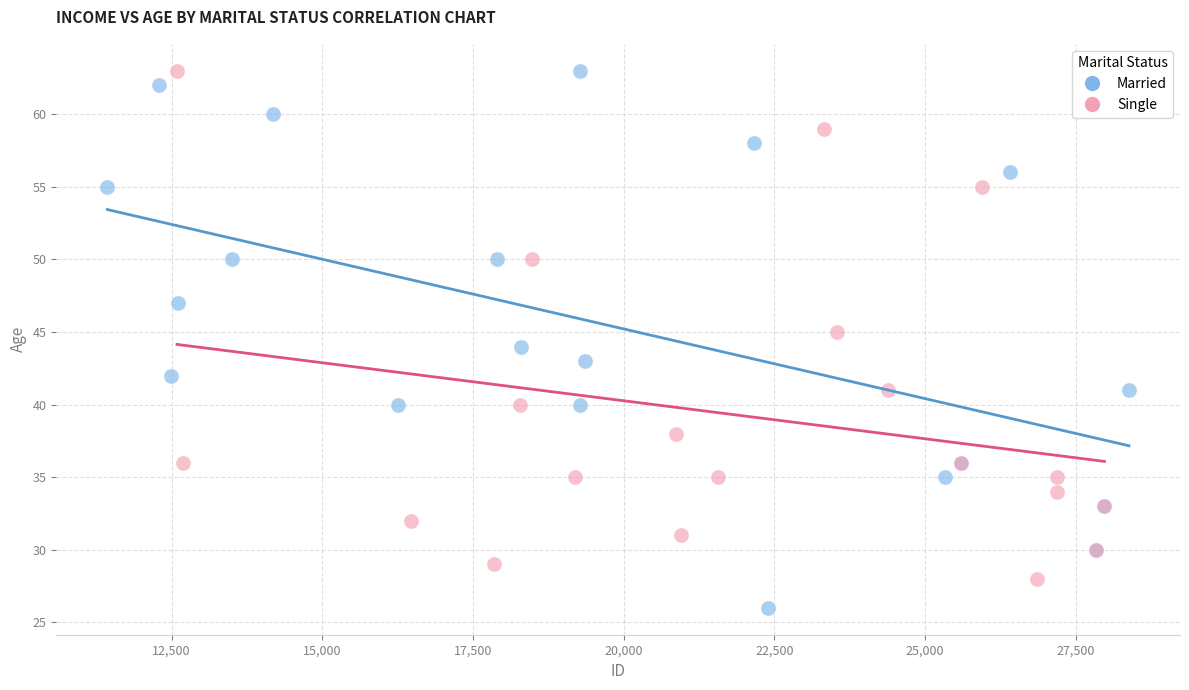

Which series has the largest Y range (max minus min)?

Married